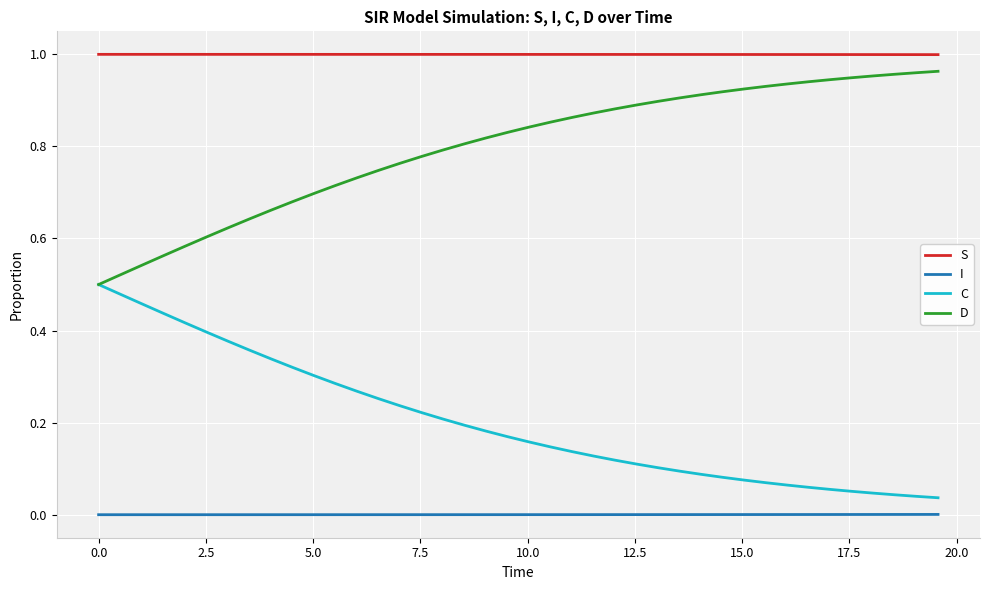

List the series in order of their overall mean, lowest first.

I, C, D, S